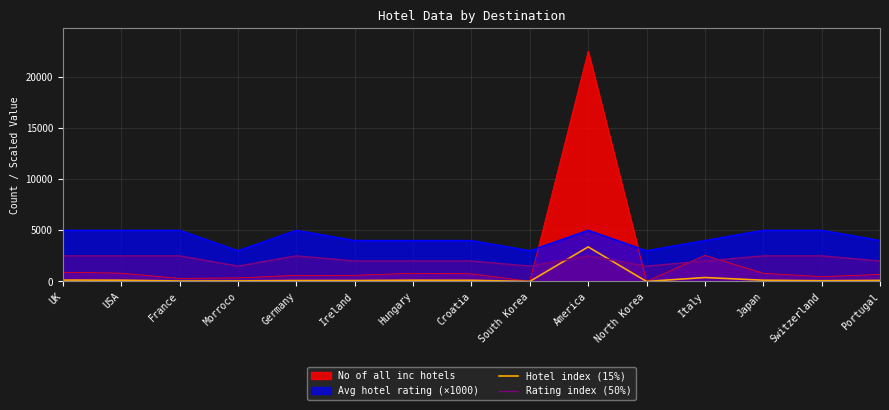

Count the Rating index (50%) values in the range 2000 to 2500.

12